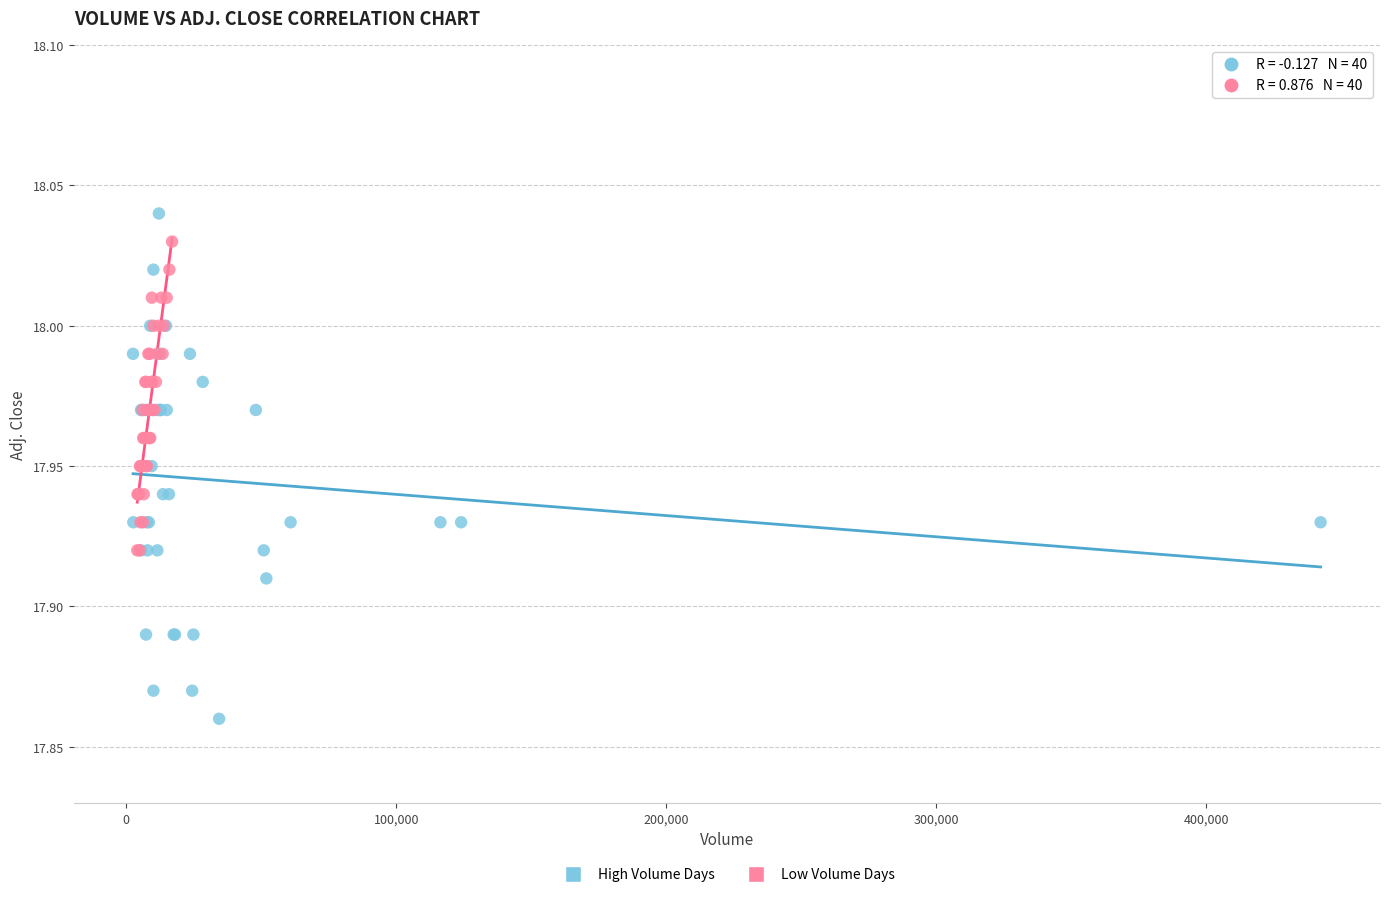

Which series contains the highest Y value?

High Volume Days